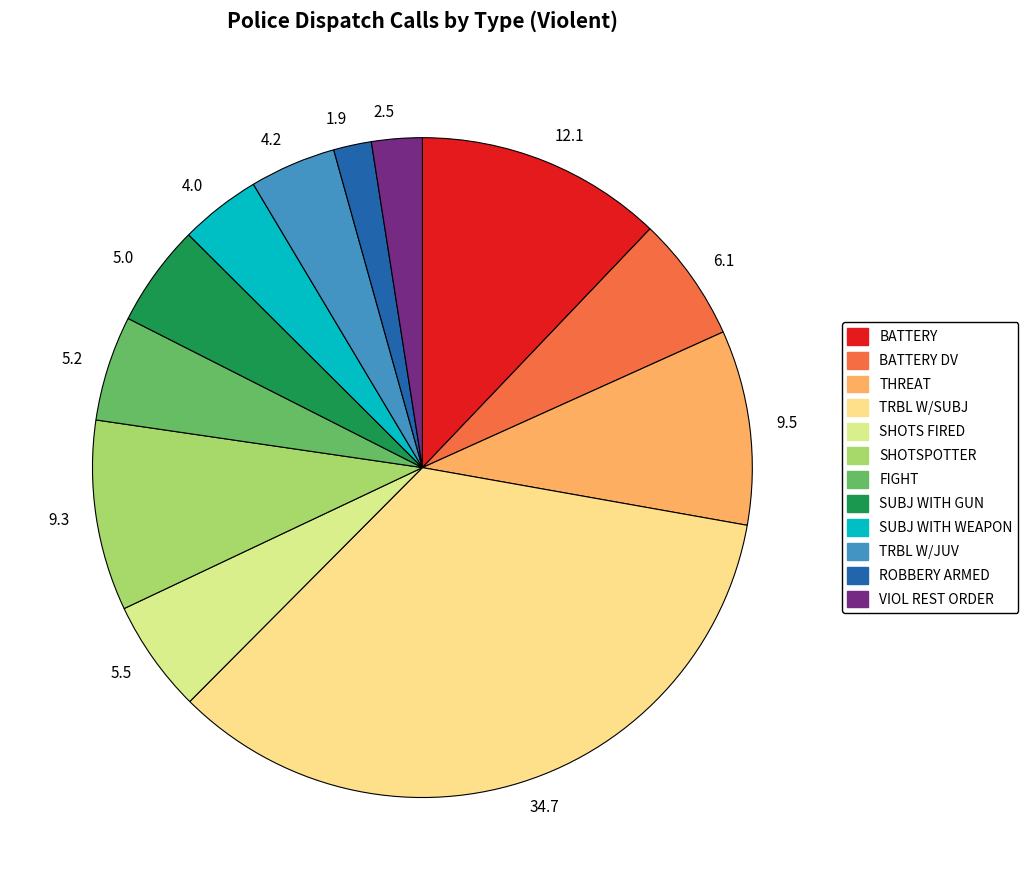

Between 1.9 and 9.3, which is larger?

9.3